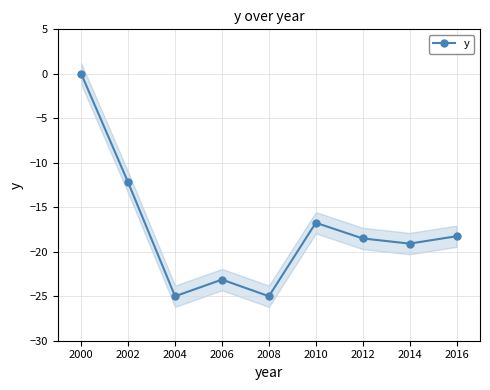

Reading left to right, list all the values displayed in this chart.

0.0	-12.2	-25.0	-23.1	-25.0	-16.7	-18.5	-19.1	-18.3